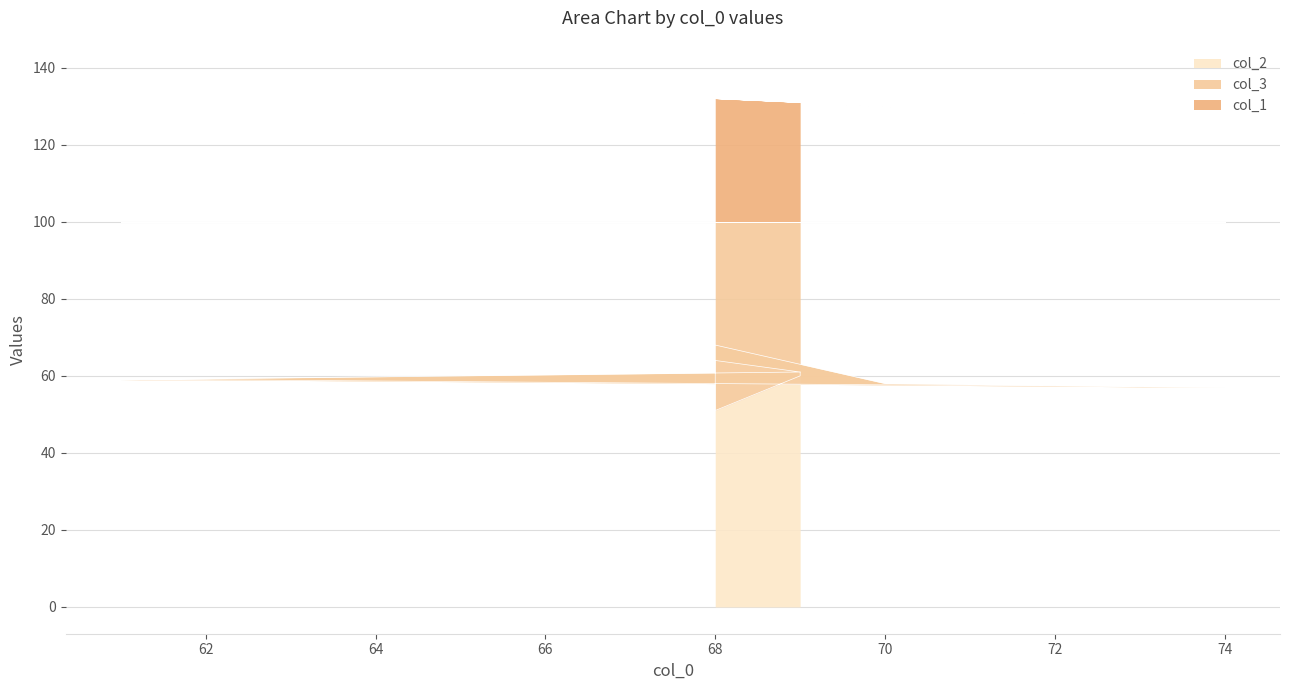

At how many categories does at least one series exceed 103?

10